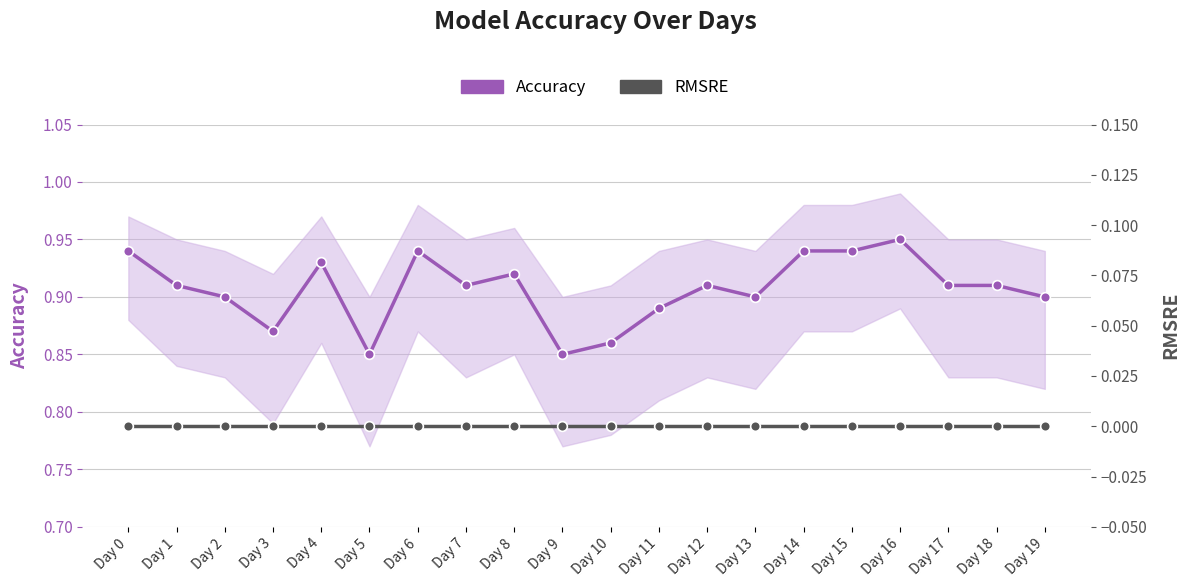

Reading left to right, extract all data points from this chart.

Accuracy: Day 0=0.9	Day 1=0.9	Day 2=0.9	Day 3=0.9	Day 4=0.9	Day 5=0.8	Day 6=0.9	Day 7=0.9	Day 8=0.9	Day 9=0.8	Day 10=0.9	Day 11=0.9	Day 12=0.9	Day 13=0.9	Day 14=0.9	Day 15=0.9	Day 16=0.9	Day 17=0.9	Day 18=0.9	Day 19=0.9
RMSRE: Day 0=0.0	Day 1=0.0	Day 2=0.0	Day 3=0.0	Day 4=0.0	Day 5=0.0	Day 6=0.0	Day 7=0.0	Day 8=0.0	Day 9=0.0	Day 10=0.0	Day 11=0.0	Day 12=0.0	Day 13=0.0	Day 14=0.0	Day 15=0.0	Day 16=0.0	Day 17=0.0	Day 18=0.0	Day 19=0.0